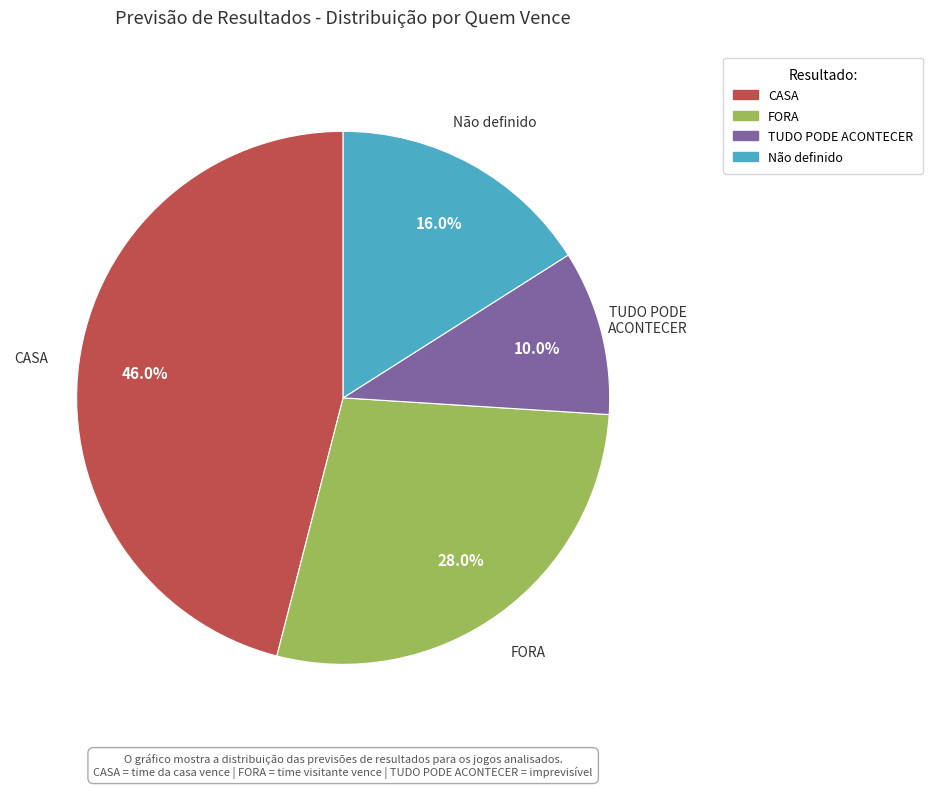

How many slices are in this pie chart?

4